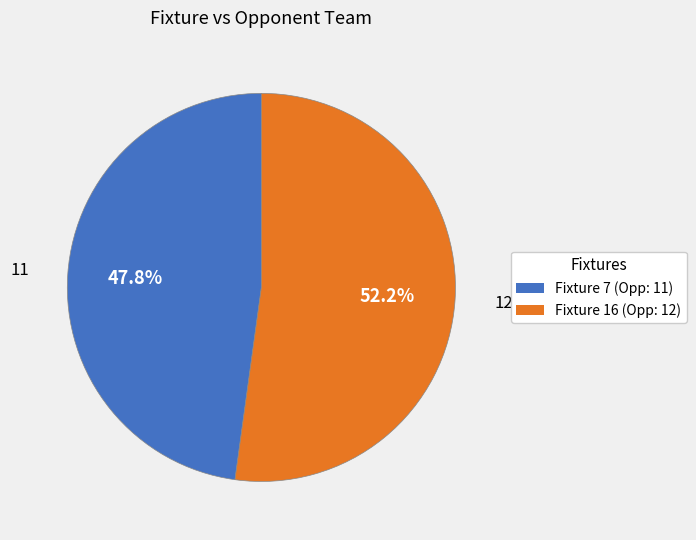

Between Fixture 7 (Opp: 11) and Fixture 16 (Opp: 12), which is larger?

Fixture 16 (Opp: 12)